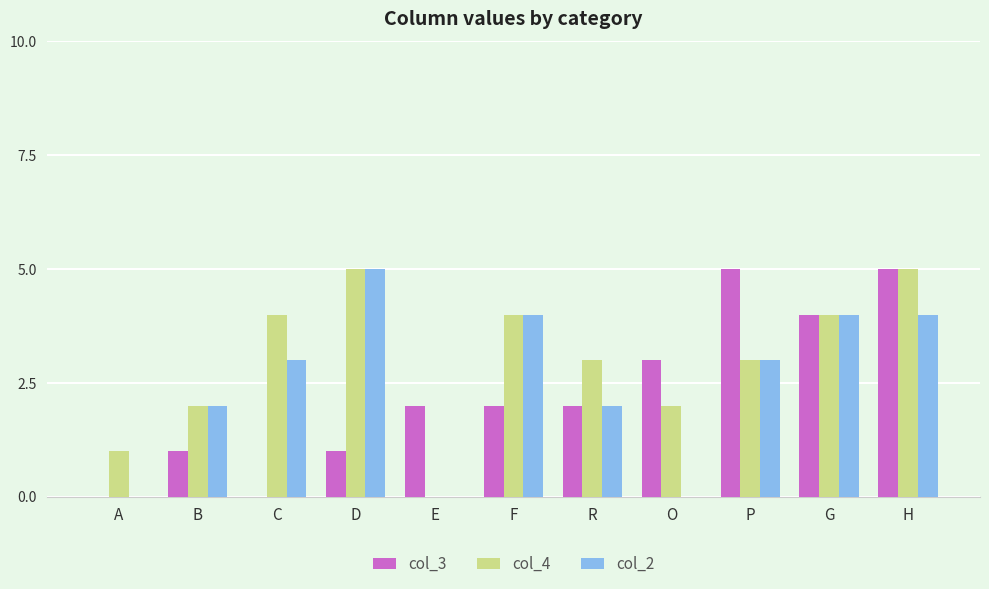

How many groups of bars are there?

11